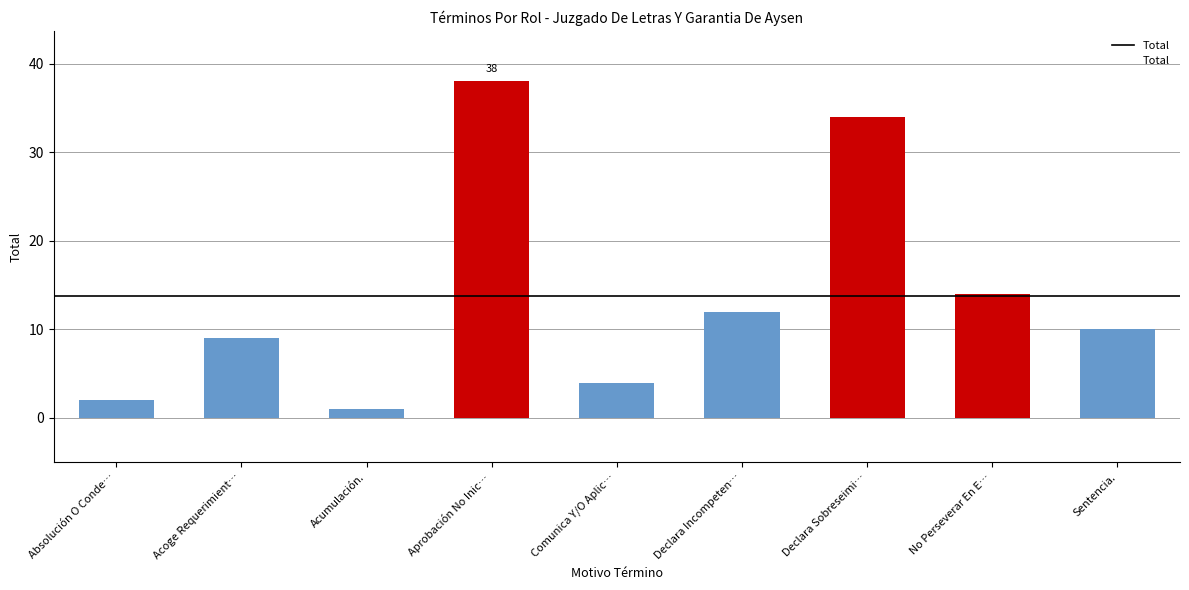

Where does the data first go above 10?

Aprobación No Inic…